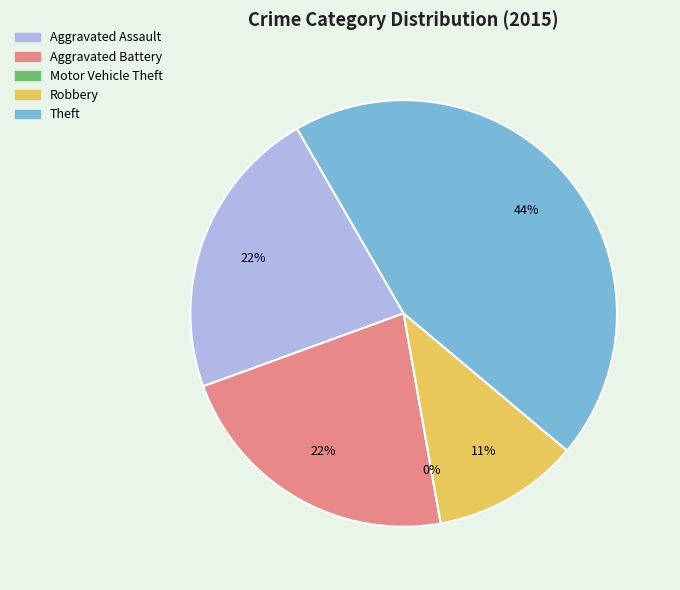

Is it true that Aggravated Battery is 28% of the pie?

False